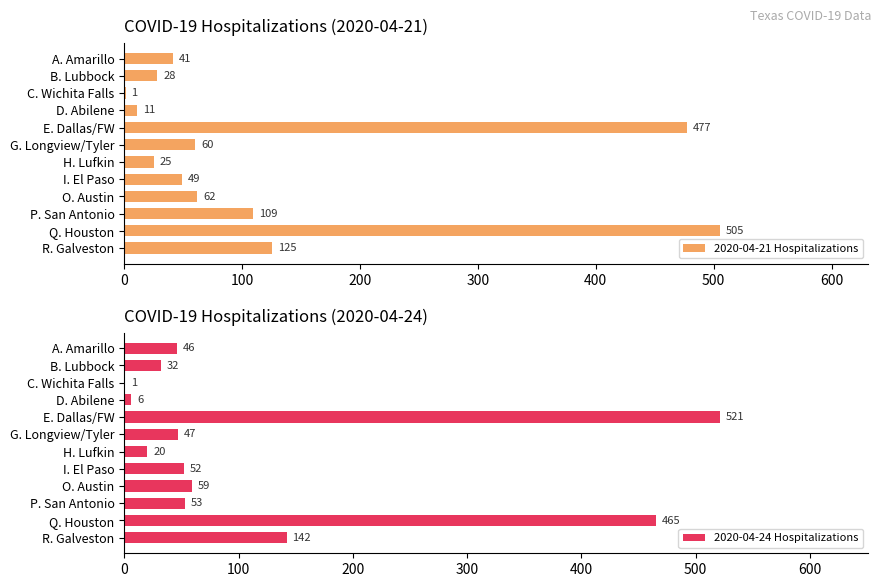

The value of 2020-04-24 Hospitalizations at A. Amarillo is 46. True or false?

True